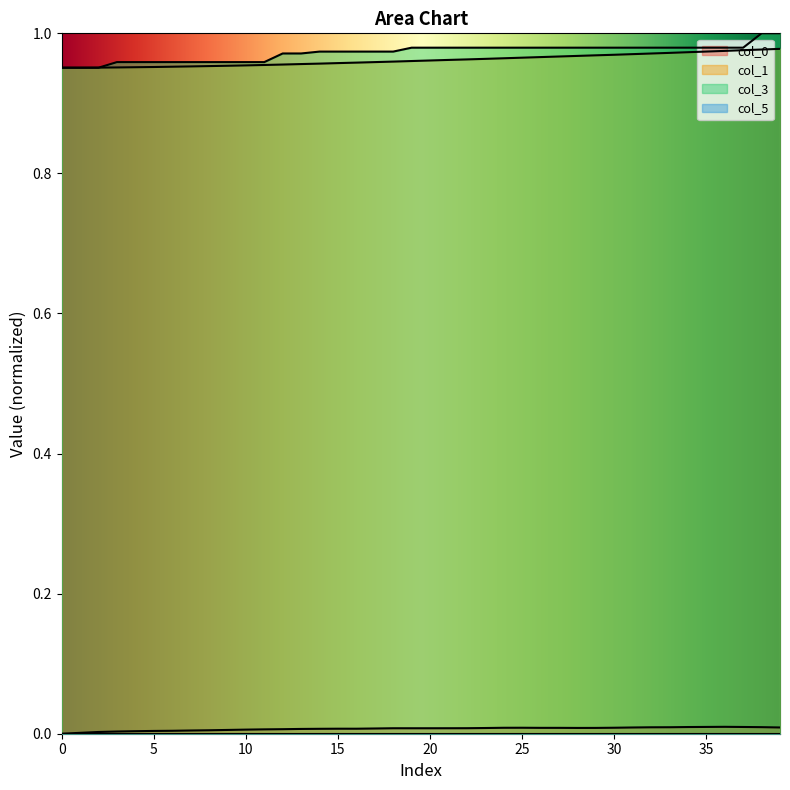

How many col_0 values are between 0 and 1?

40